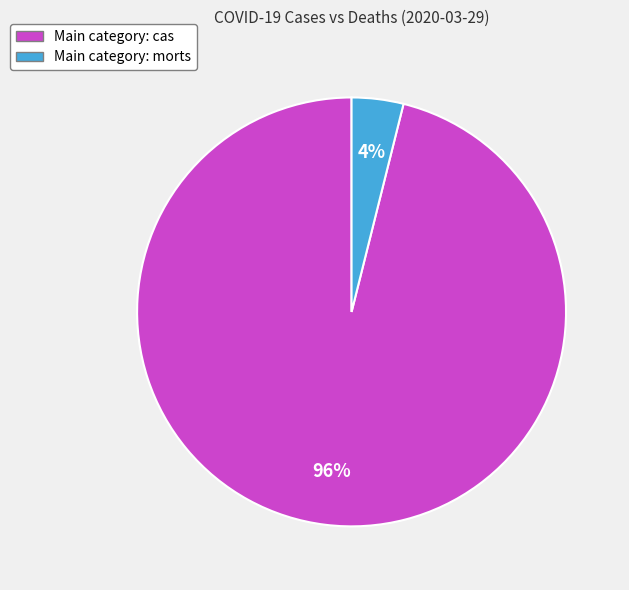

How many segments does this pie chart have?

2